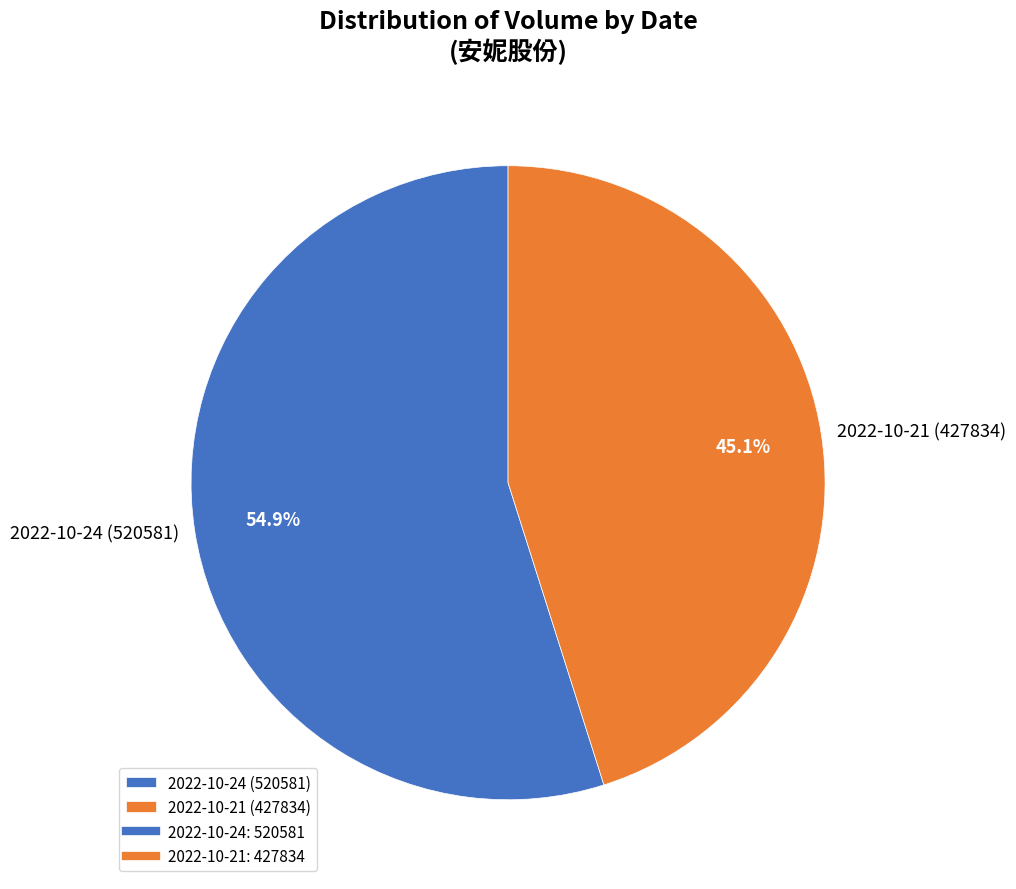

Which slice is the smallest?

2022-10-21 (427834)